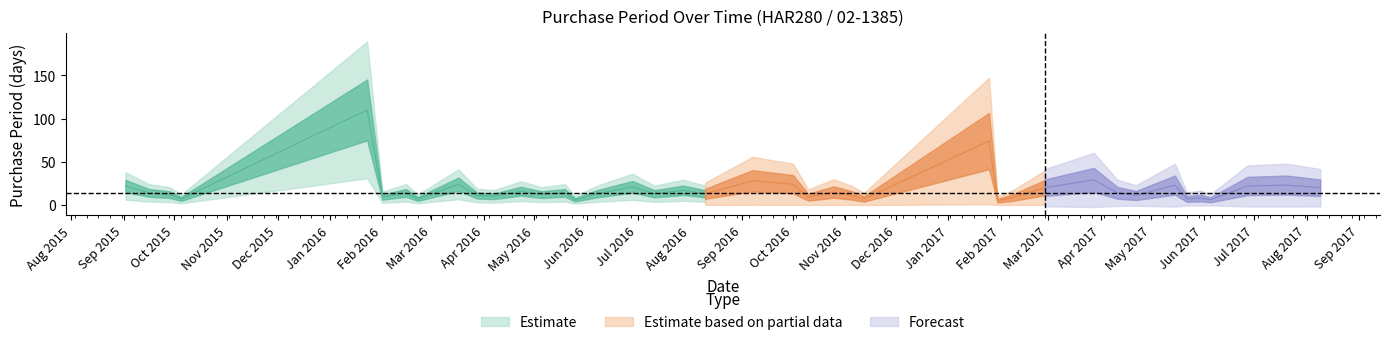

Does the chart have visible grid lines?

No